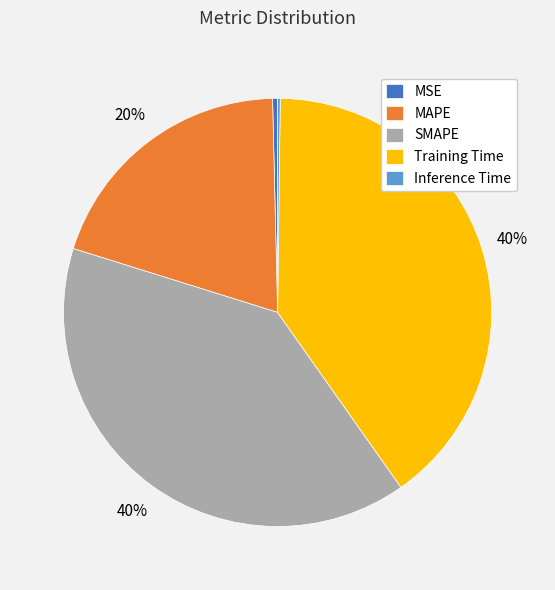

The MSE slice represents 7% of the pie. True or false?

False